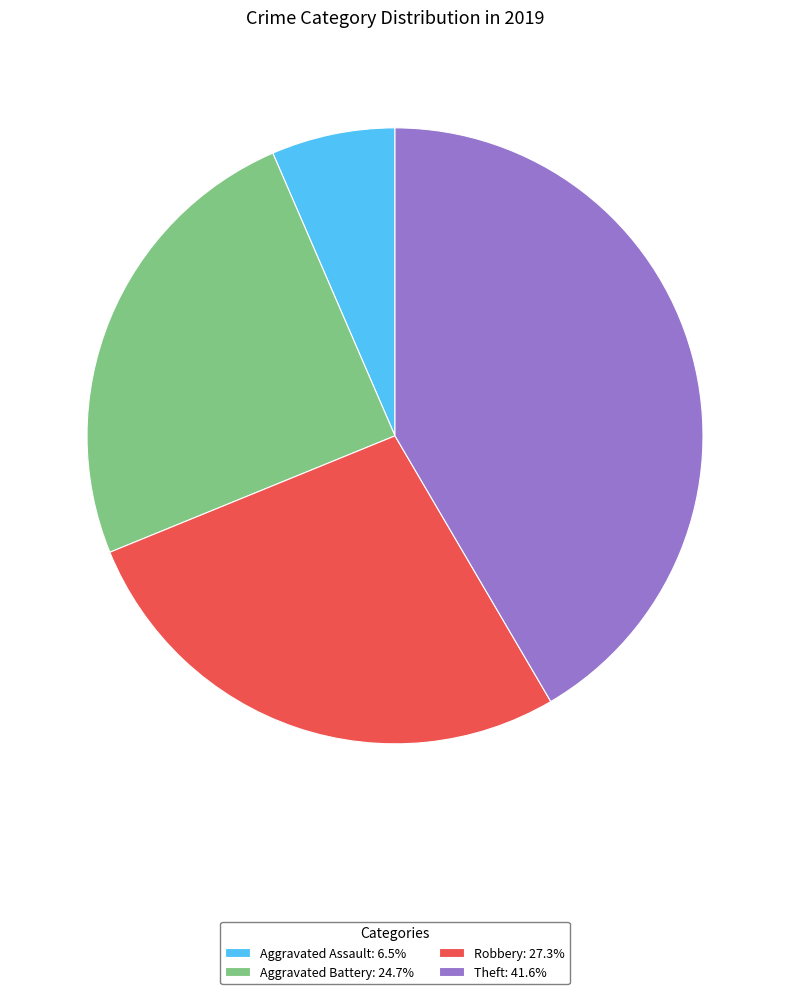

Does any single category account for the majority?

No